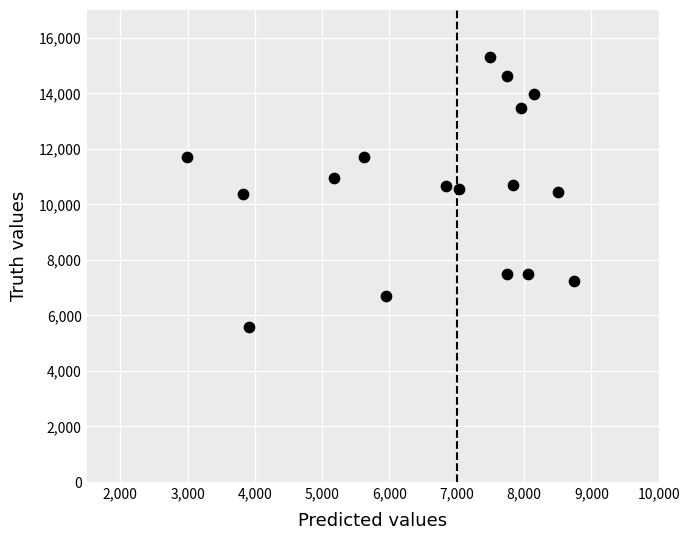

What is the range of Y values (max minus min)?

9702